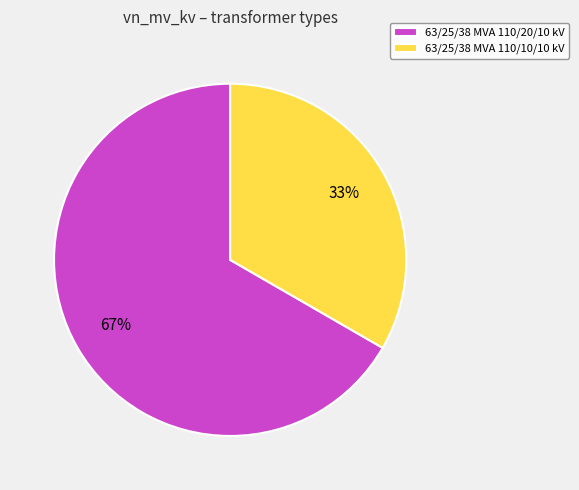

Count the number of slices in the pie.

2